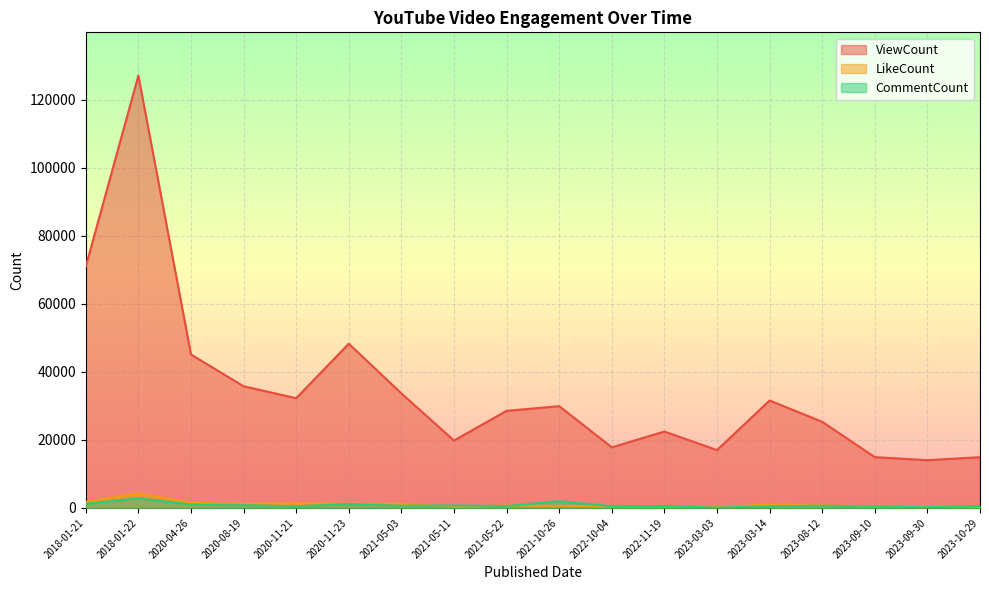

What is the difference between the ViewCount values at 2018-01-21 and 2023-03-03?

53970